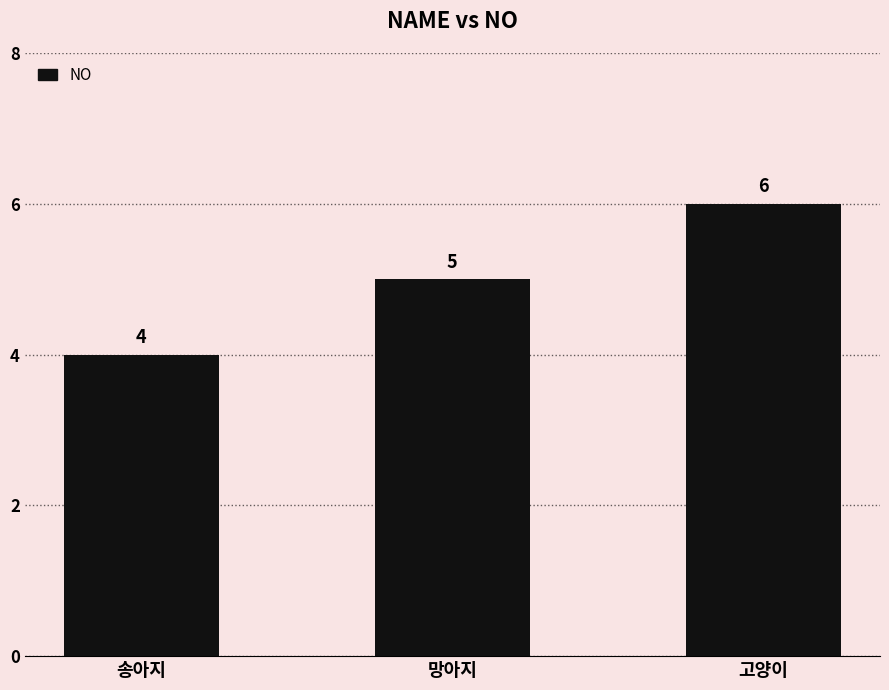

What value does the data have at 망아지?

5